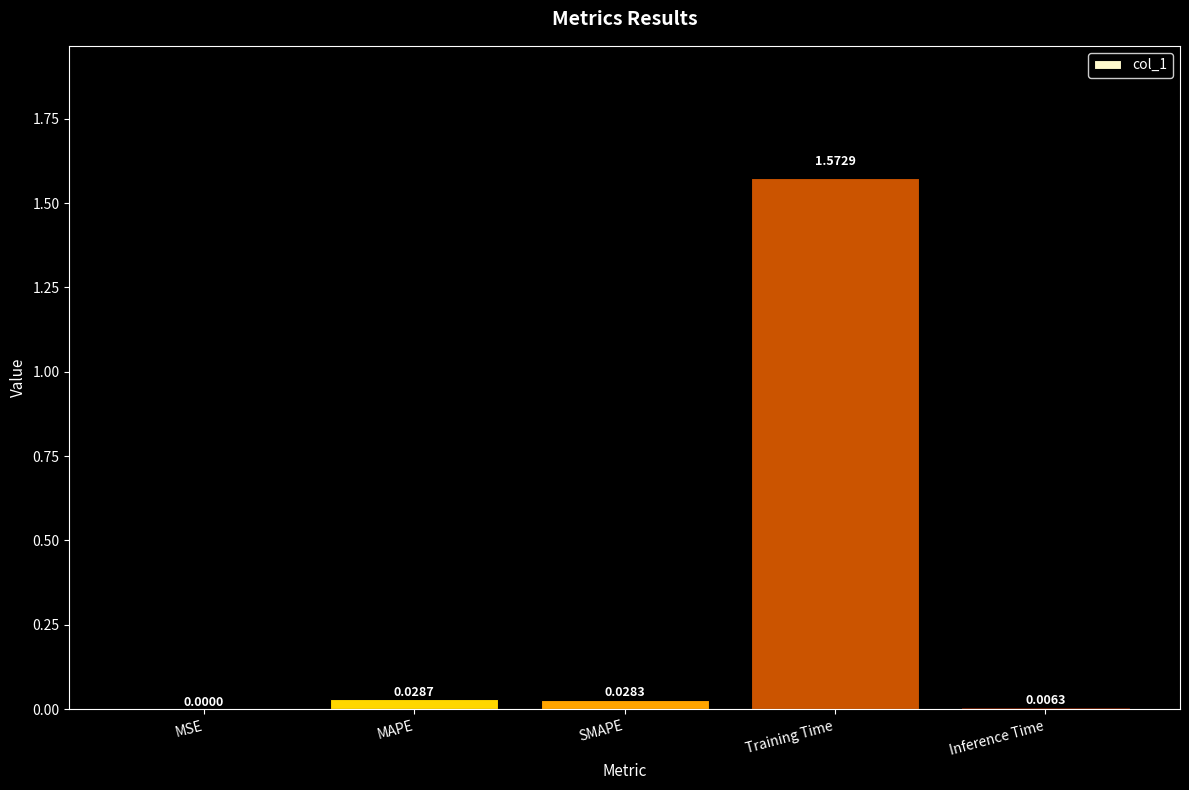

Where is the data nearest to the value 0?

MSE